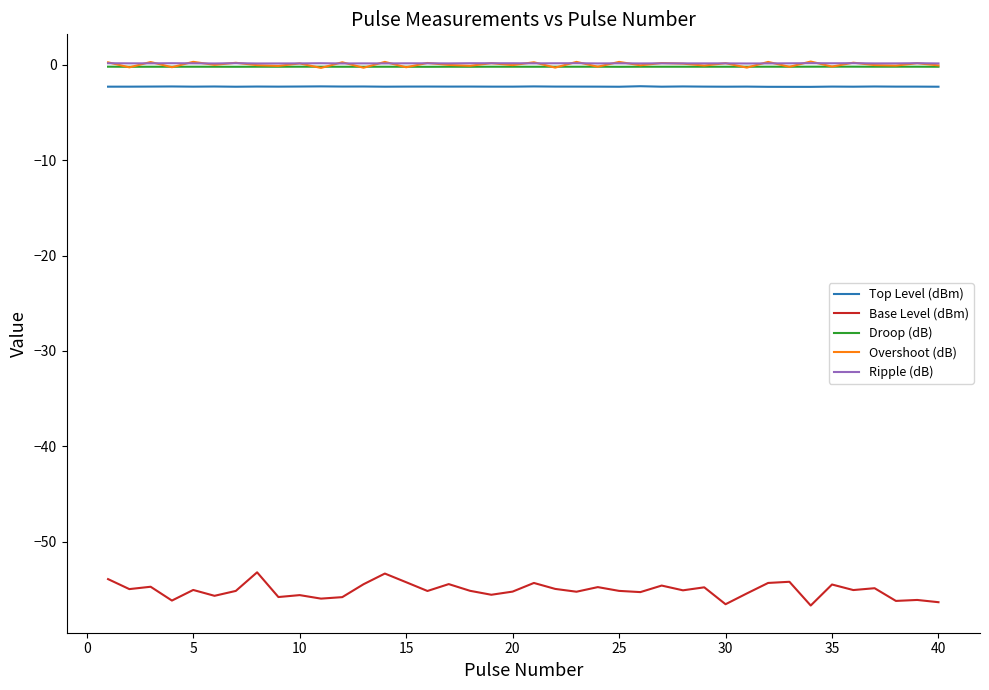

True or false: Base Level (dBm) and Top Level (dBm) intersect in this chart.

False